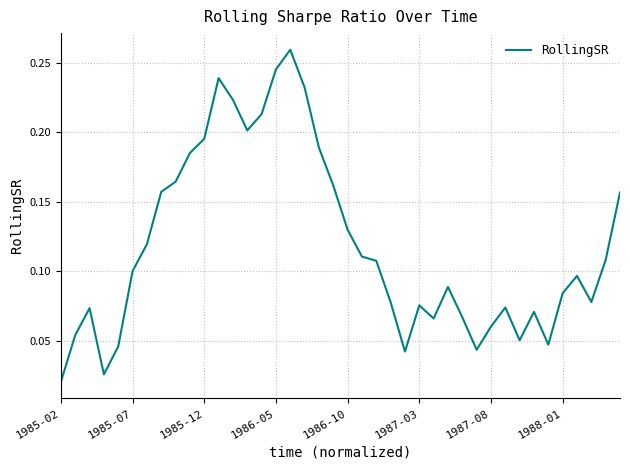

At which category does the chart reach its minimum across all series?

1985-02